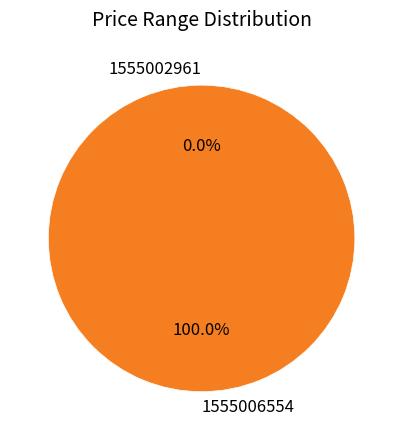

Which has a higher value, 1555006554 or 1555002961?

1555006554